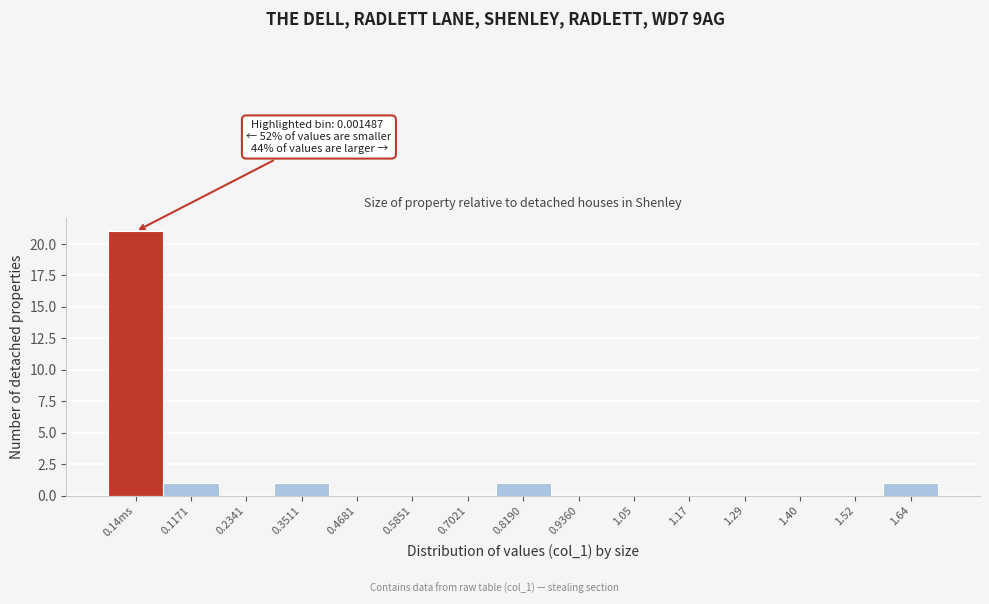

Reading left to right, transcribe all the data shown in this chart.

0.14ms=21	0.1171=1	0.2341=0	0.3511=1	0.4681=0	0.5851=0	0.7021=0	0.8190=1	0.9360=0	1.05=0	1.17=0	1.29=0	1.40=0	1.52=0	1.64=1